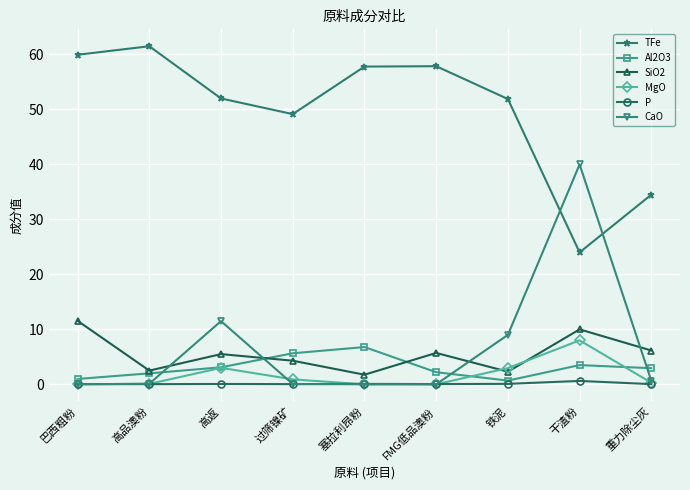

What is the greatest value displayed?

61.5